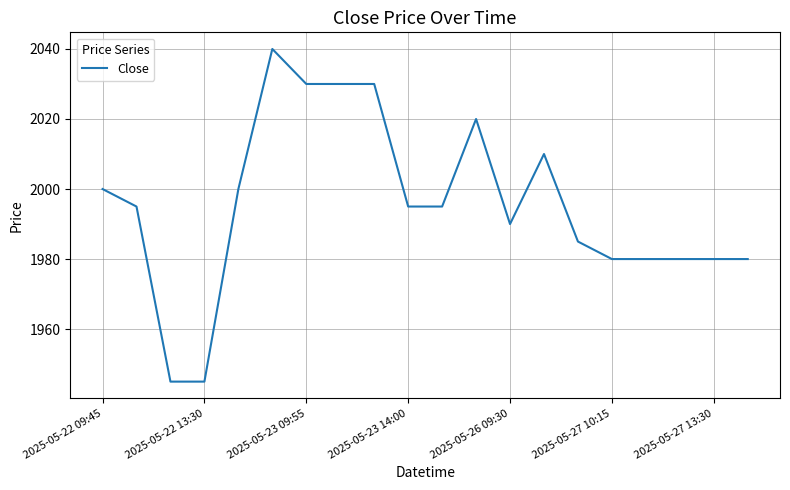

True or false: the data has more than 0 interior local peaks.

True